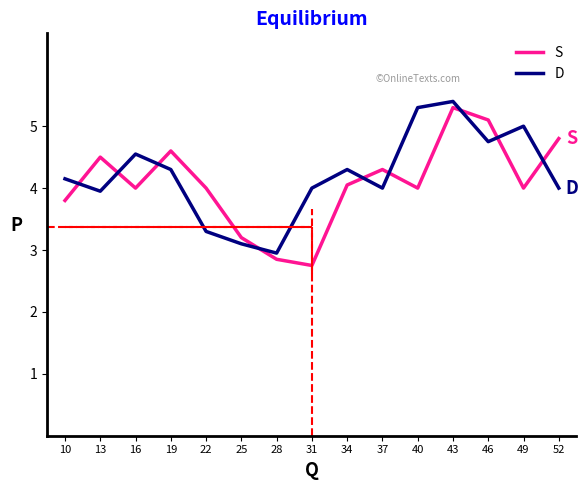

Rank the categories by D value from highest to lowest.

43, 40, 49, 46, 16, 19, 34, 10, 31, 37, 52, 13, 22, 25, 28